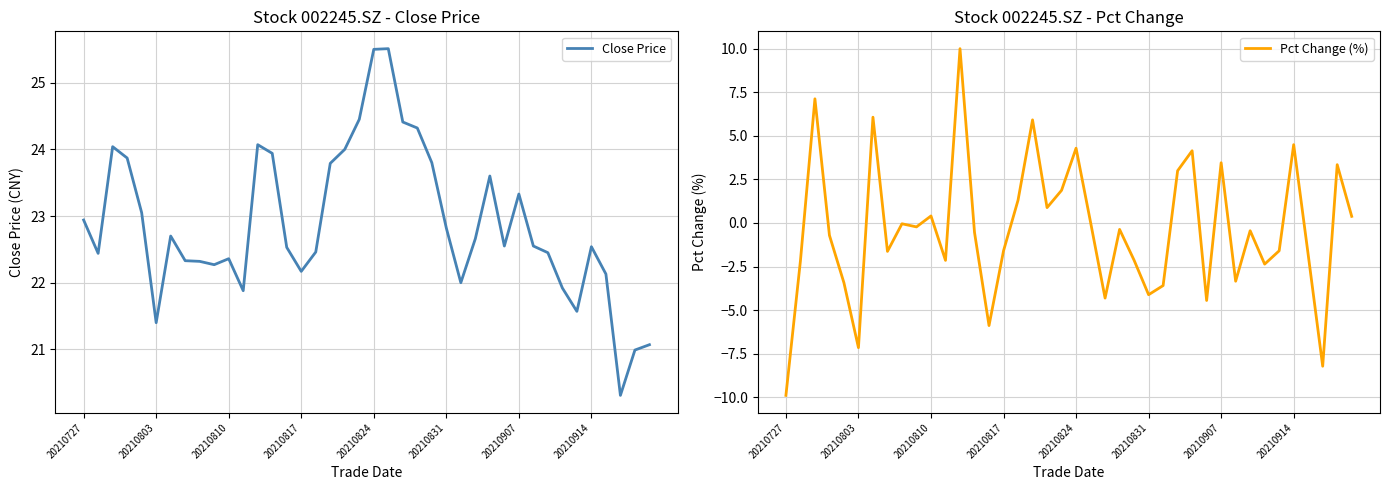

What position from the right is 21?

19